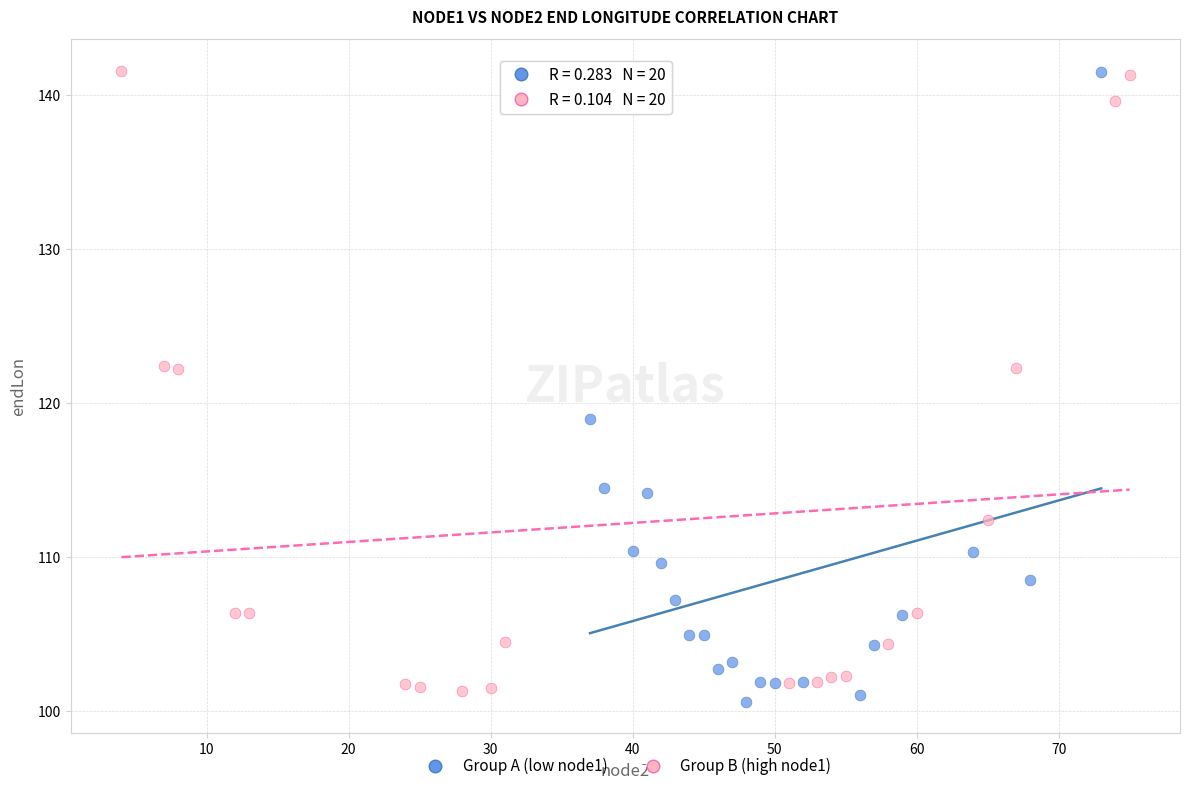

What are all the series names shown in the legend?

Group A (low node1), Group B (high node1)